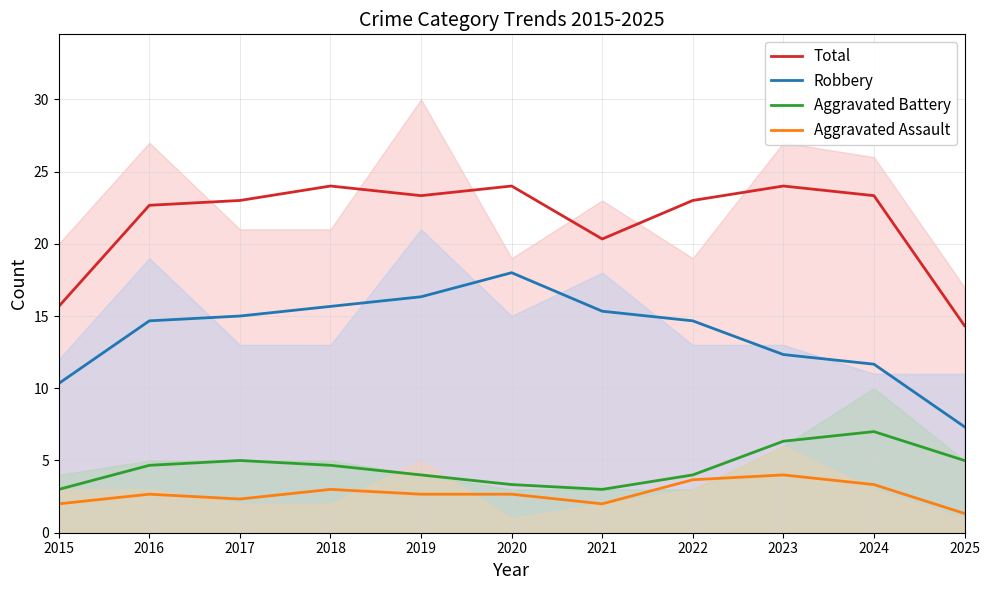

What is the difference between the maximum and minimum values in the Aggravated Battery series?

4.0